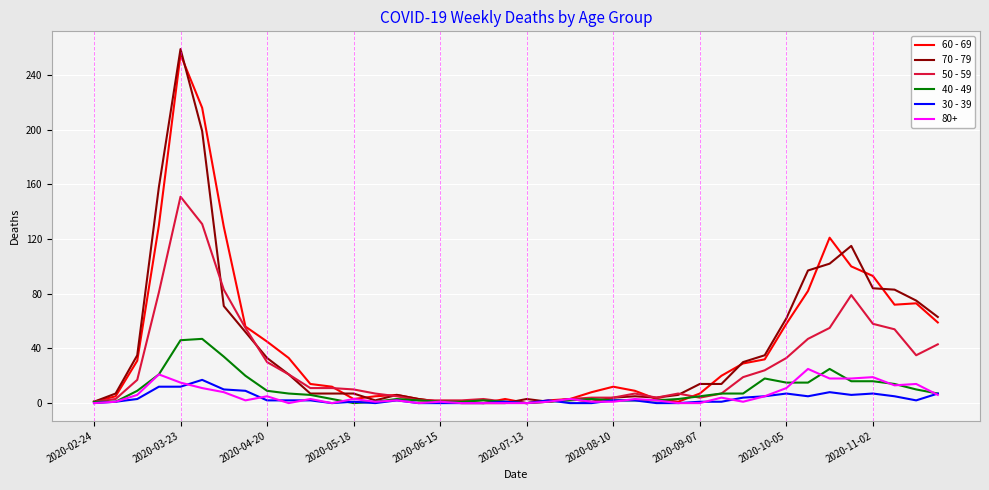

What is the maximum value shown in the chart?

259